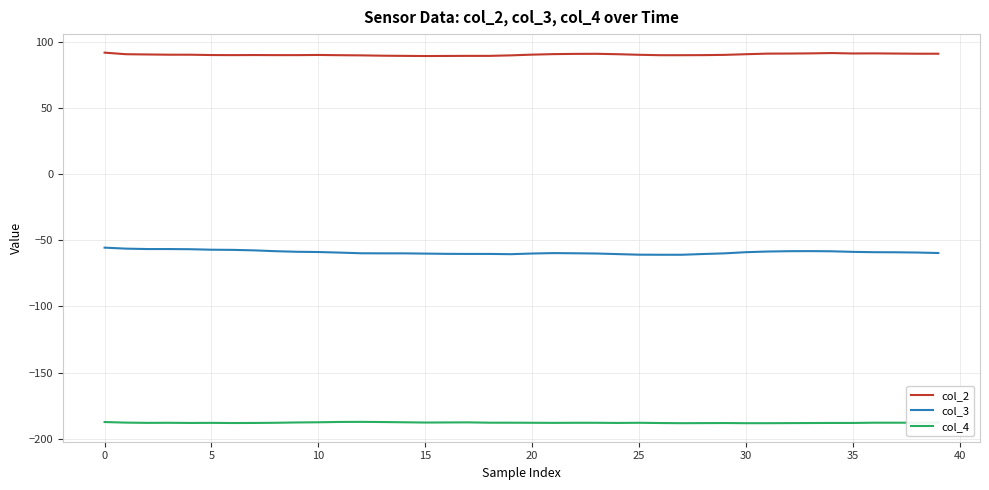

What is the maximum value shown in the chart?

91.7